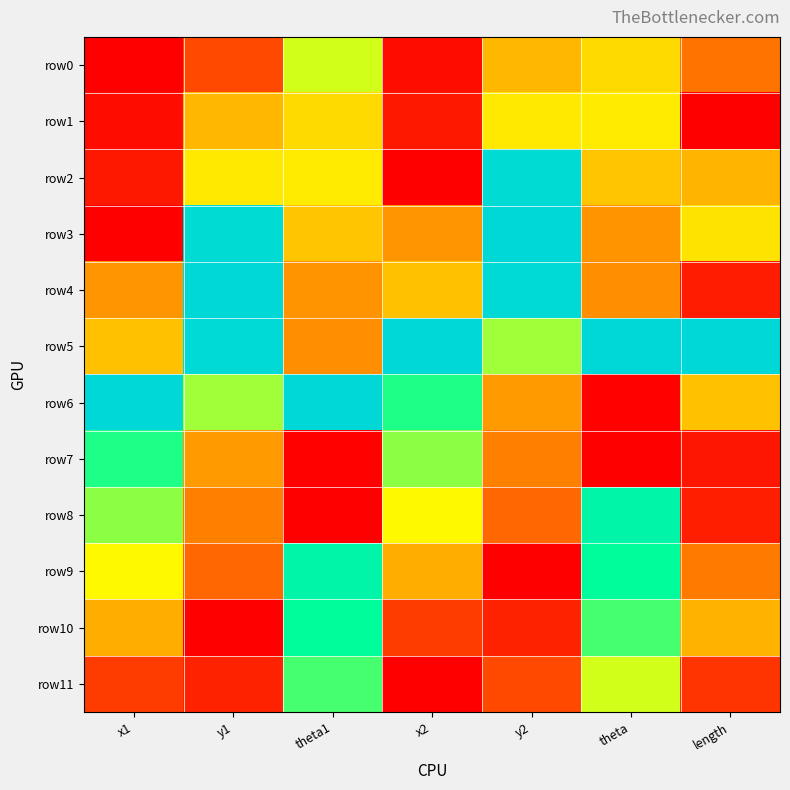

Reading left to right, transcribe all the data shown in this chart.

row0: x1=0.0	y1=0.1	theta1=0.6	x2=0.0	y2=0.4	theta=0.5	length=0.2
row1: x1=0.0	y1=0.4	theta1=0.5	x2=0.0	y2=0.6	theta=0.6	length=0.0
row2: x1=0.0	y1=0.6	theta1=0.6	x2=0.0	y2=1.0	theta=0.5	length=0.4
row3: x1=0.0	y1=1.0	theta1=0.5	x2=0.4	y2=1.0	theta=0.3	length=0.5
row4: x1=0.4	y1=1.0	theta1=0.3	x2=0.5	y2=1.0	theta=0.3	length=0.1
row5: x1=0.5	y1=1.0	theta1=0.3	x2=1.0	y2=0.7	theta=1.0	length=1.0
row6: x1=1.0	y1=0.7	theta1=1.0	x2=0.8	y2=0.4	theta=0.0	length=0.5
row7: x1=0.8	y1=0.4	theta1=0.0	x2=0.7	y2=0.3	theta=0.0	length=0.0
row8: x1=0.7	y1=0.3	theta1=0.0	x2=0.6	y2=0.2	theta=0.9	length=0.1
row9: x1=0.6	y1=0.2	theta1=0.9	x2=0.4	y2=0.0	theta=0.8	length=0.3
row10: x1=0.4	y1=0.0	theta1=0.8	x2=0.1	y2=0.1	theta=0.7	length=0.4
row11: x1=0.1	y1=0.1	theta1=0.7	x2=0.0	y2=0.1	theta=0.6	length=0.1